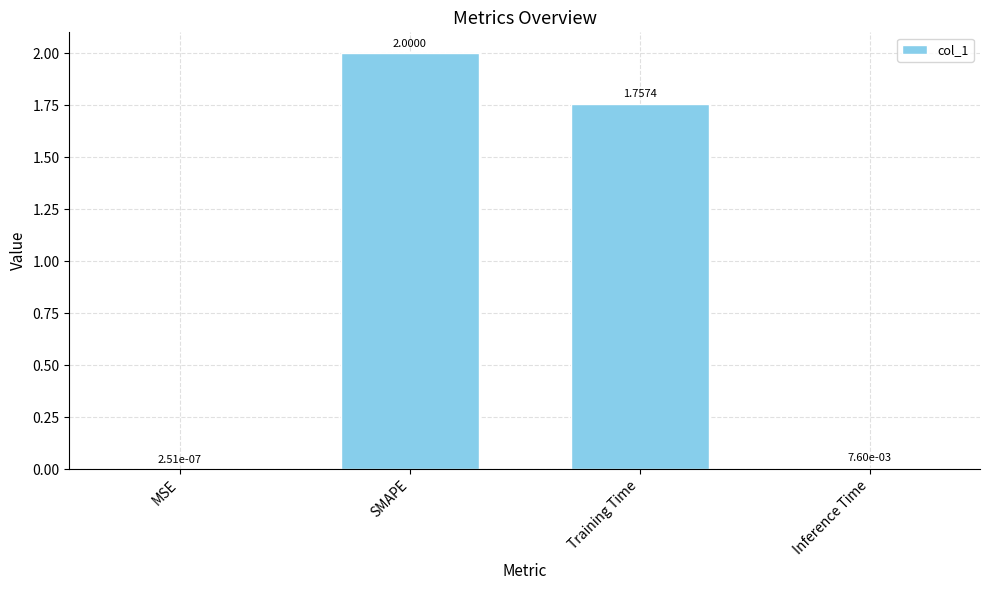

Where is the data nearest to the value 1?

Training Time